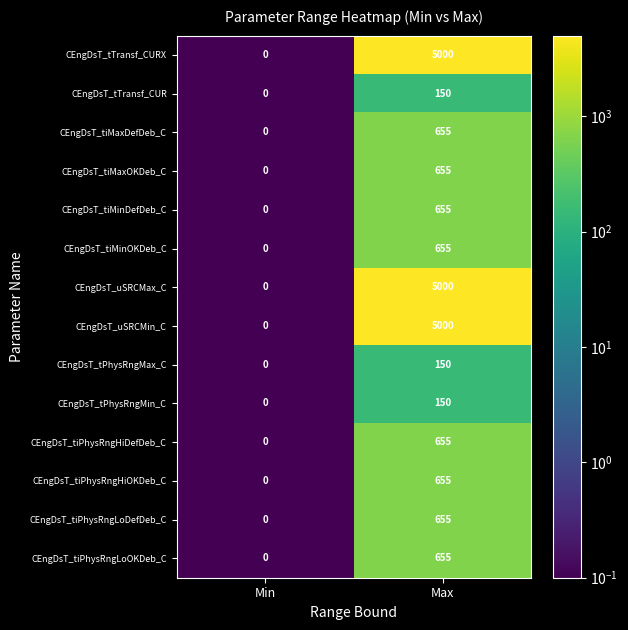

The value of CEngDsT_tPhysRngMin_C at Max is 150. True or false?

True